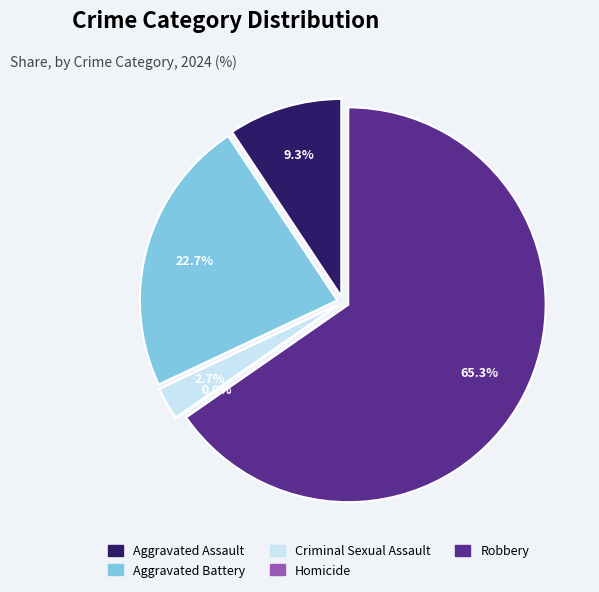

Do Robbery and Aggravated Battery together represent more than half of the pie?

Yes